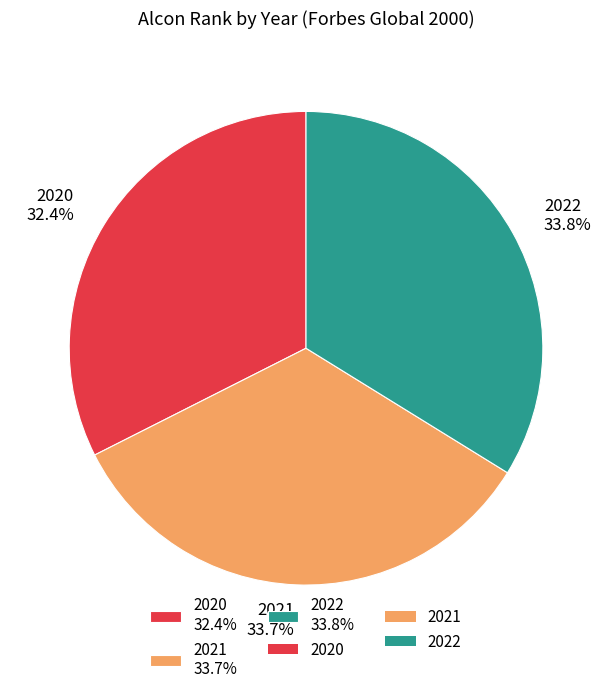

To the nearest percent, what portion does 2022 represent?

34%